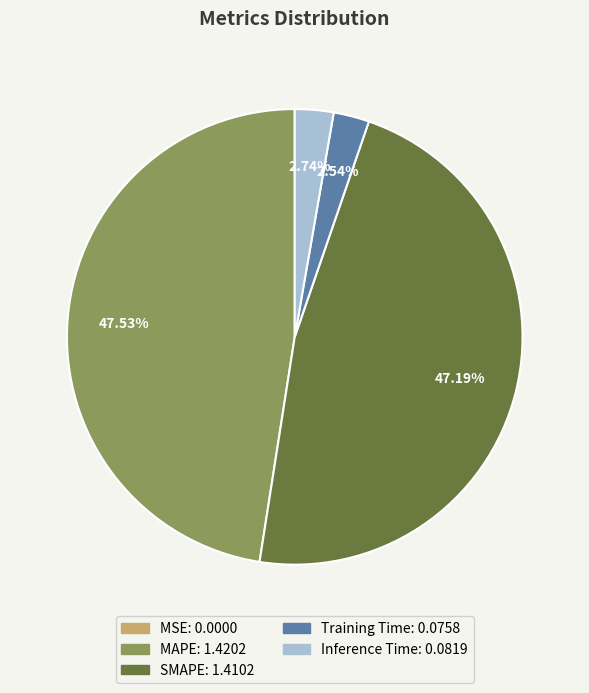

Between SMAPE and Inference Time, which is larger?

SMAPE